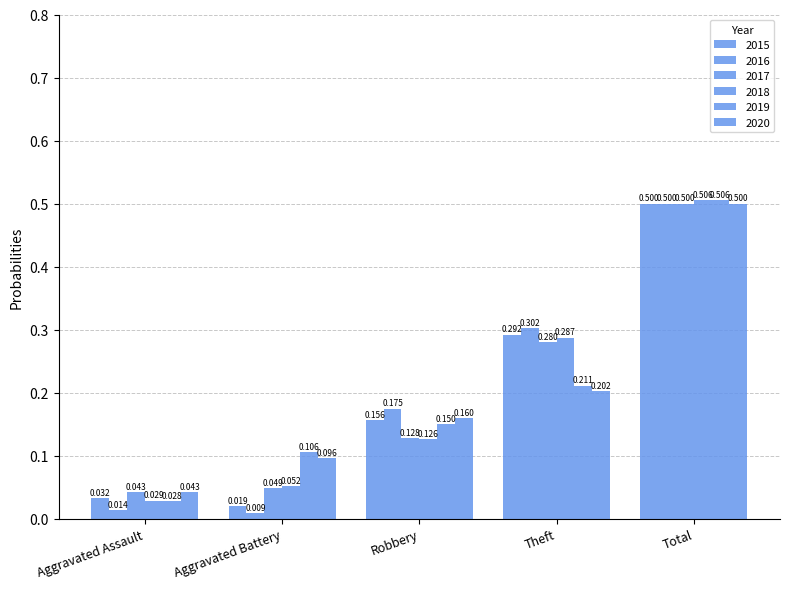

What position from the left is Total?

5